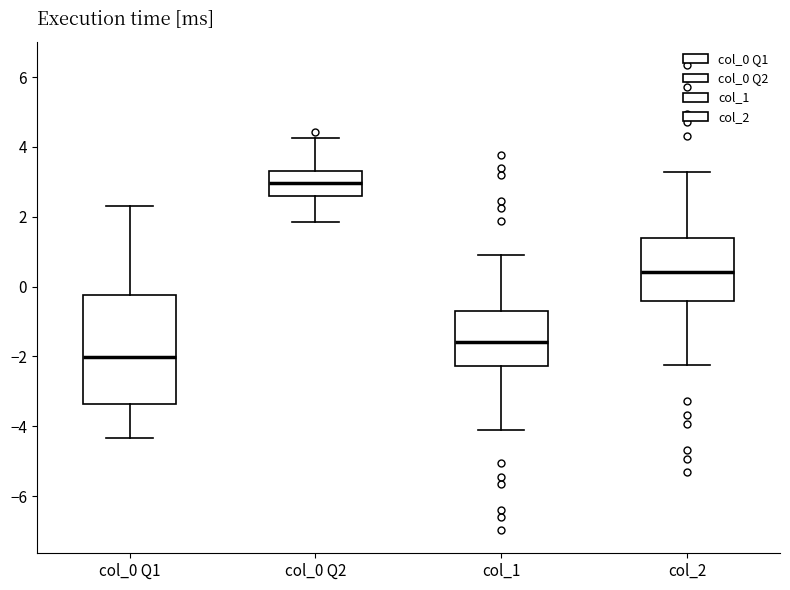

Which box's median line is the highest?

col_0 Q2